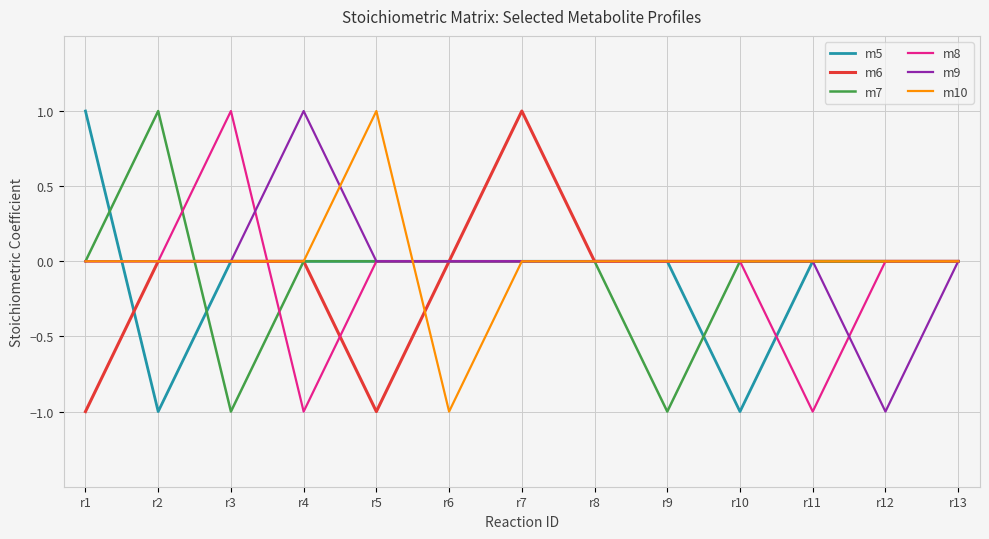

What is the difference between the maximum and minimum values in the m6 series?

2